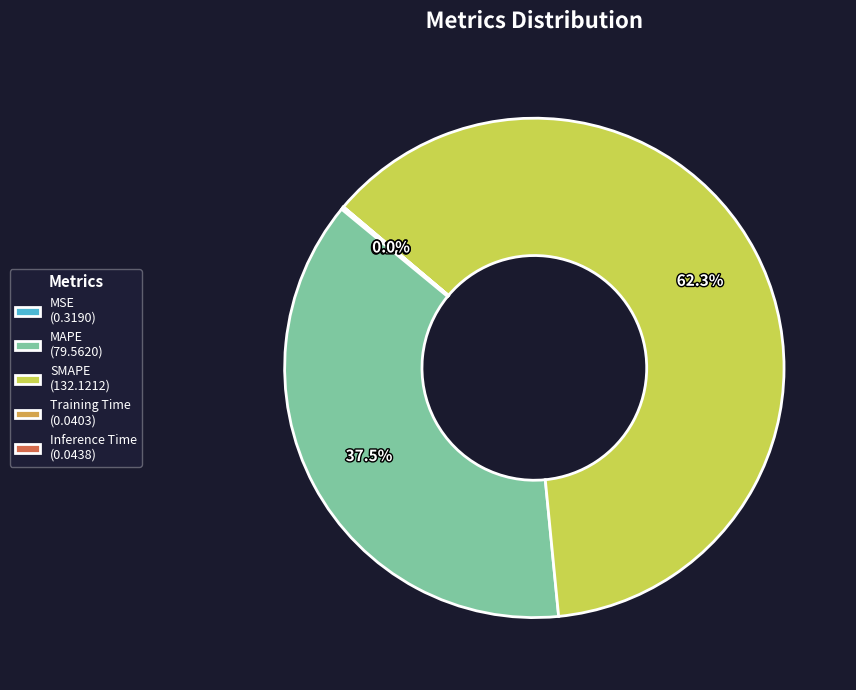

Does MAPE (79.5620) represent more than half of the total?

No